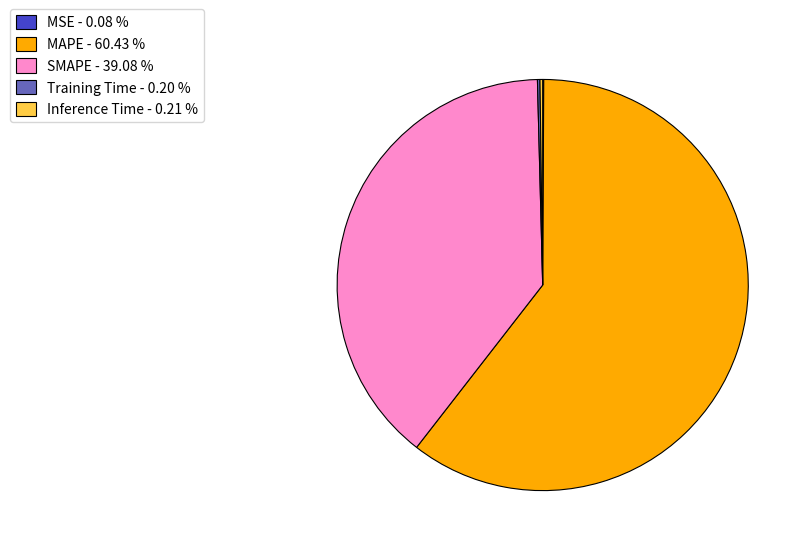

Is there any slice that represents more than half of the pie?

Yes